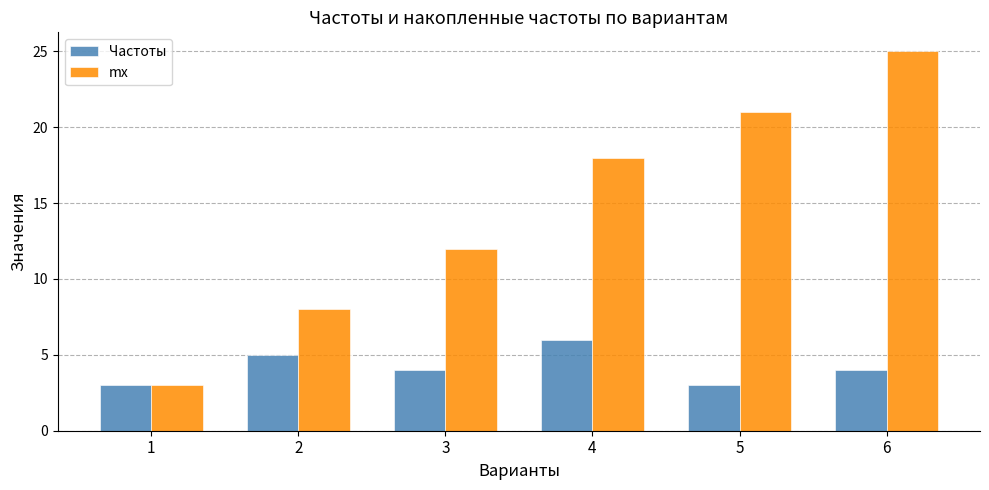

What is the value of the Частоты bar at the 5th from the left?

3